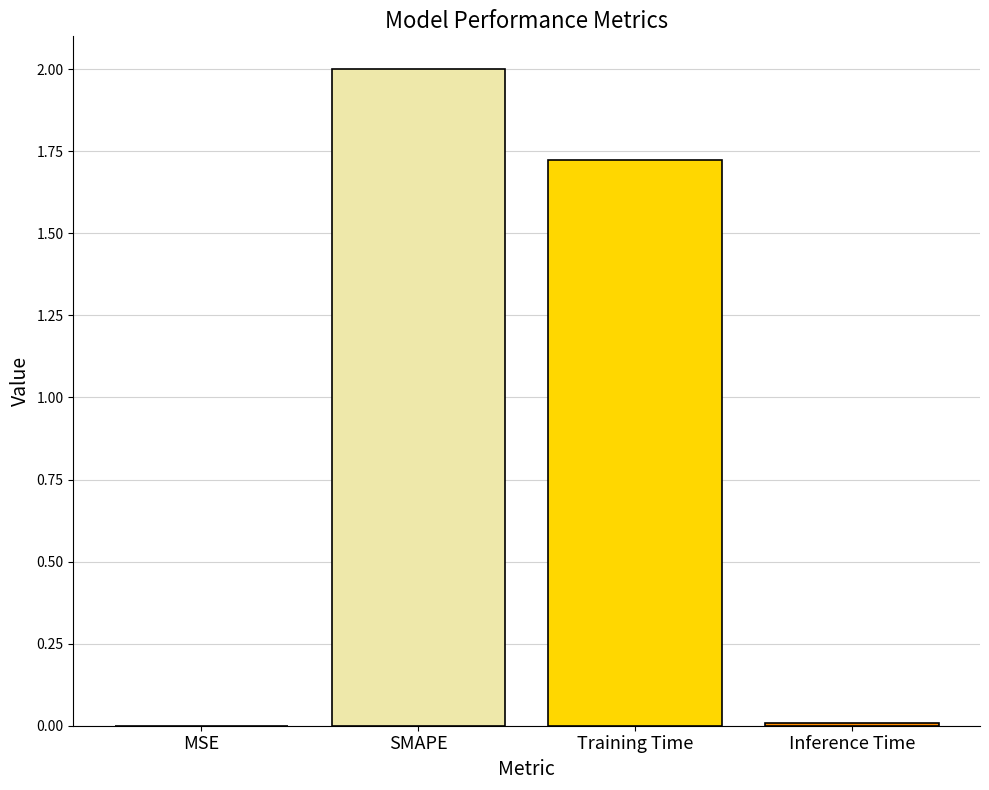

How many data points does each series have?

4